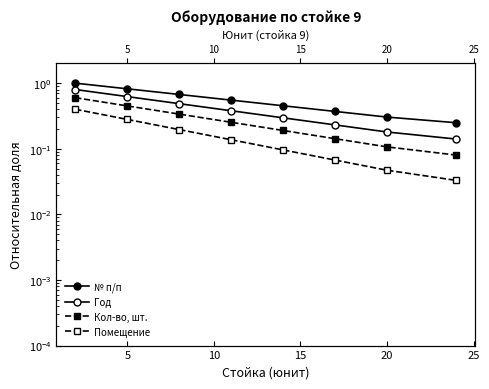

True or false: Год and № п/п cross at least once.

False